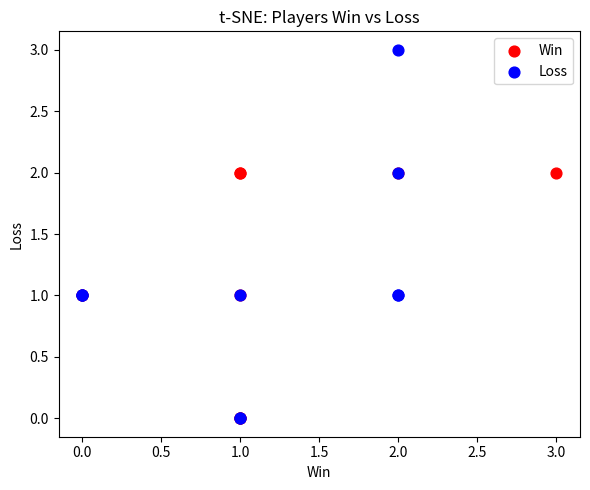

Which series reaches the maximum Y coordinate?

Loss